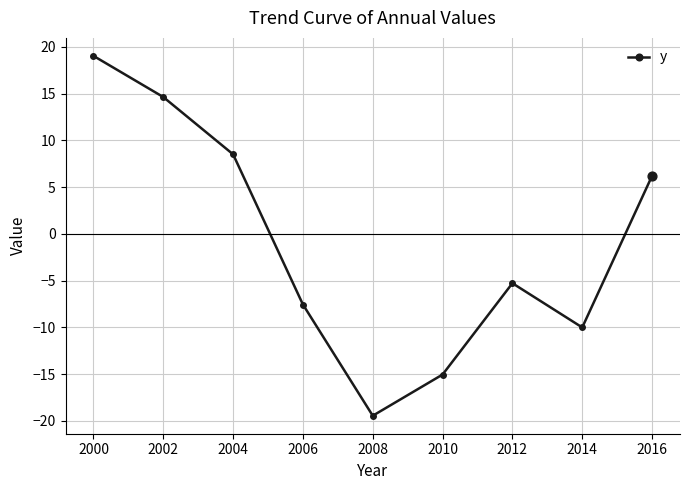

Which has a higher value, 2002 or 2014?

2002